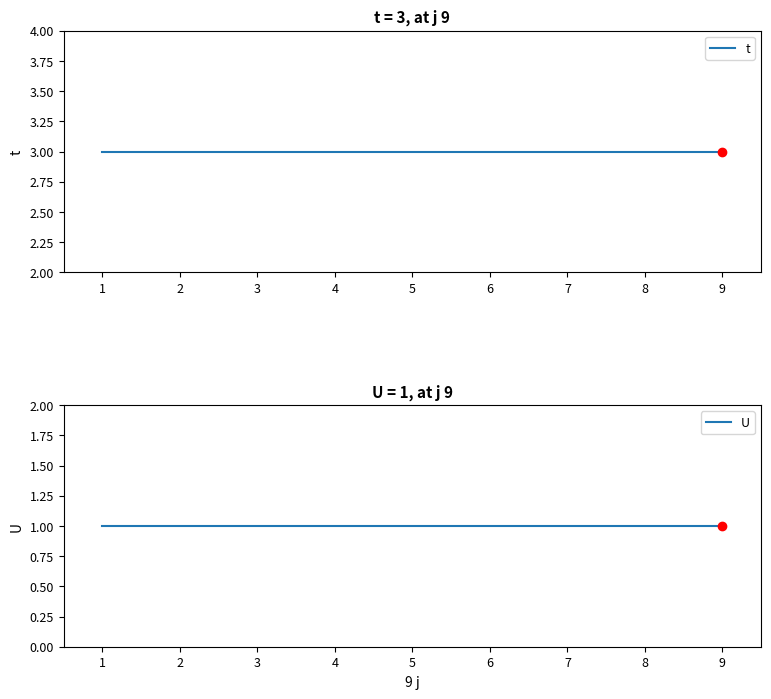

Which series has the widest spread of values?

t